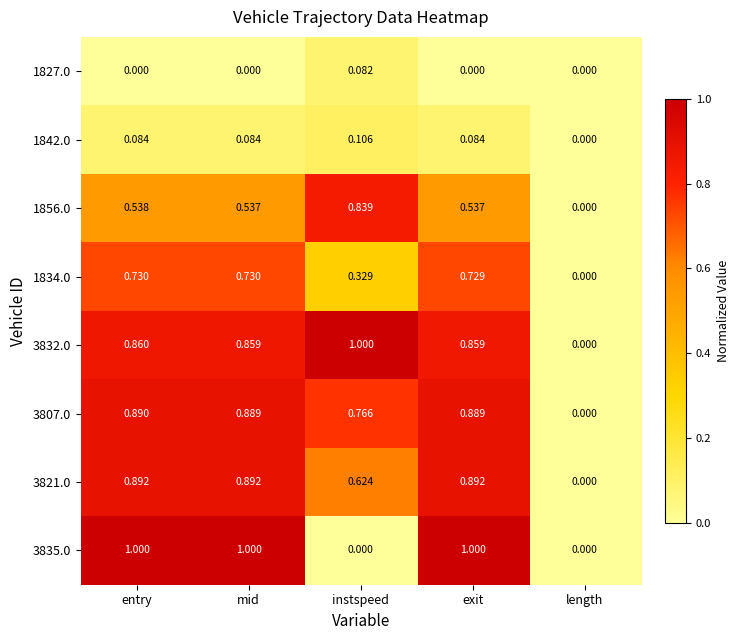

Where is 3821.0 nearest to the value 0?

length